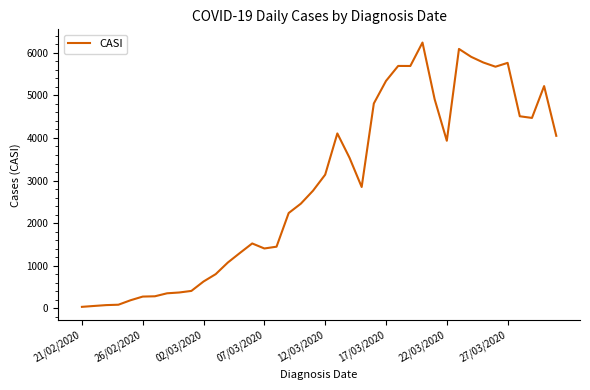

What is the sum of all values?

115475